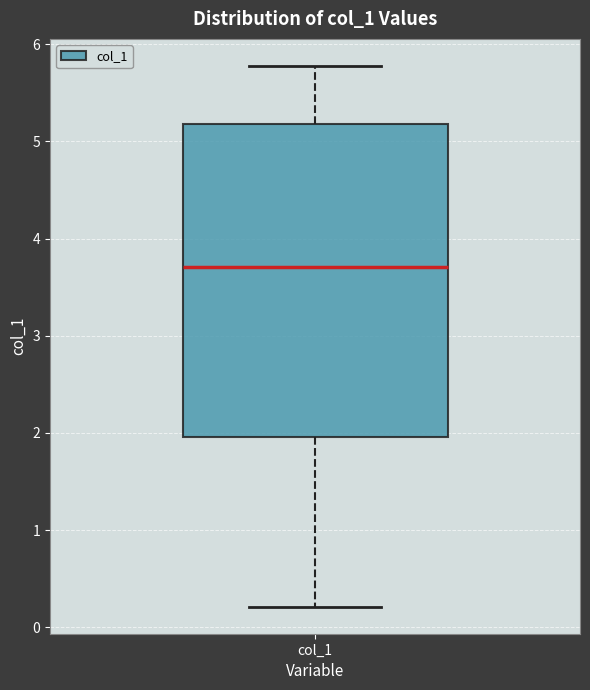

Transcribe this box plot: give where the median line is, the range the box spans, and where the two whiskers end, as read against the y-axis. The values are not printed on the chart, so give them approximately, as read against the axis.

median 3.7, box 2.0 to 5.2, whiskers 0.2 to 5.8